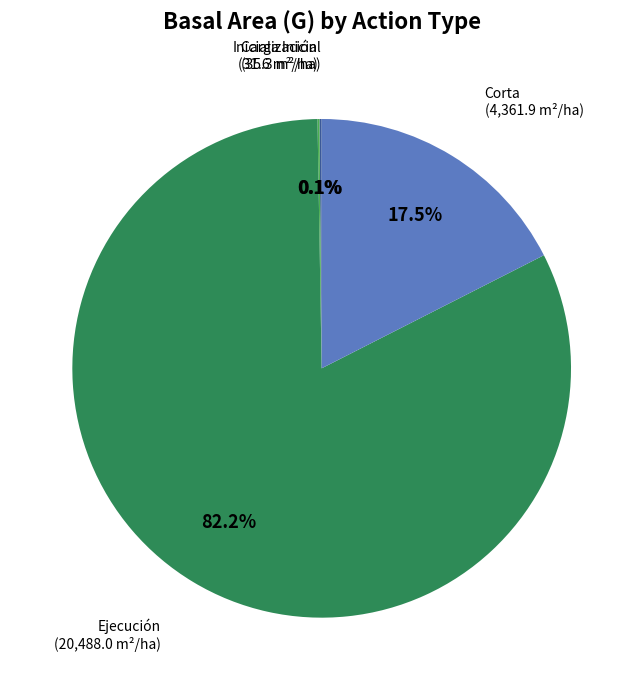

Is there any slice that represents more than half of the pie?

Yes